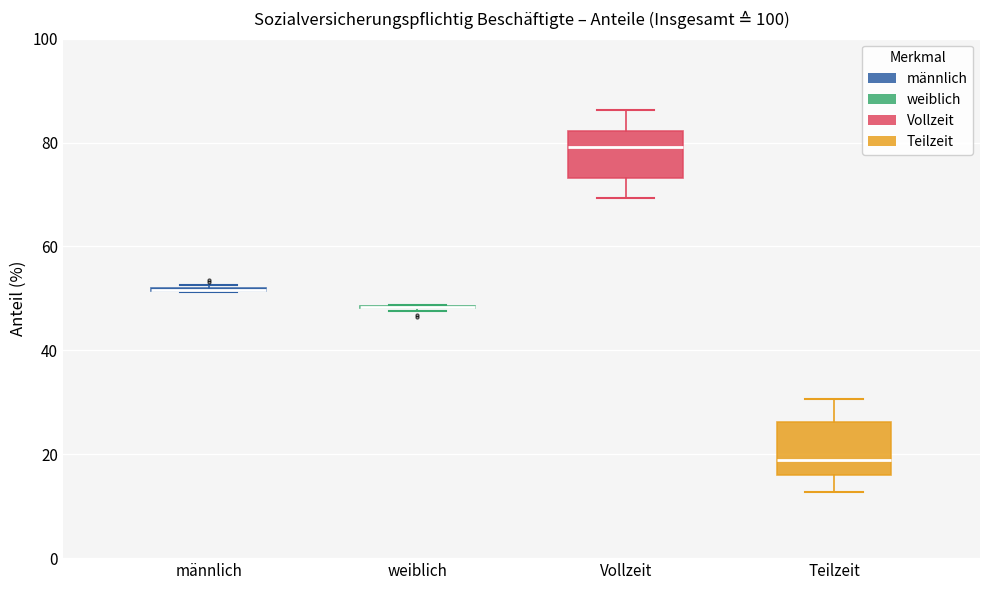

Reading left to right, read every box against the y-axis: the position of its median line, the range the box covers, and the ends of its whiskers. The values are not printed on the chart, so give them approximately, as read against the axis.

männlich: box collapsed to a line at 52, whiskers 52 to 52
weiblich: box collapsed to a line at 48, whiskers 48 to 48
Vollzeit: median 80, box 74 to 82, whiskers 70 to 86
Teilzeit: median 18, box 16 to 26, whiskers 12 to 30